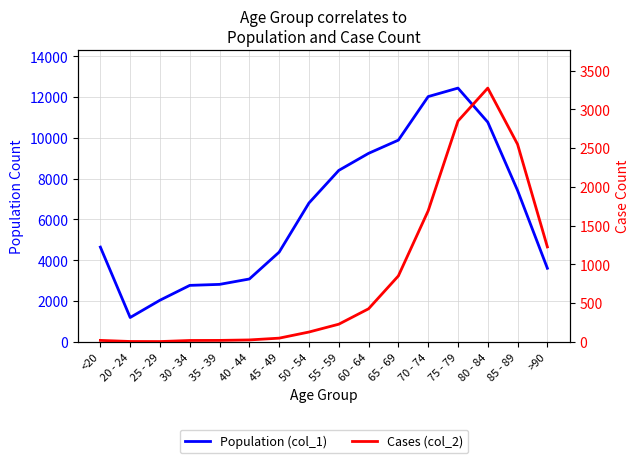

Between 30 - 34 and 85 - 89, which is larger?

85 - 89